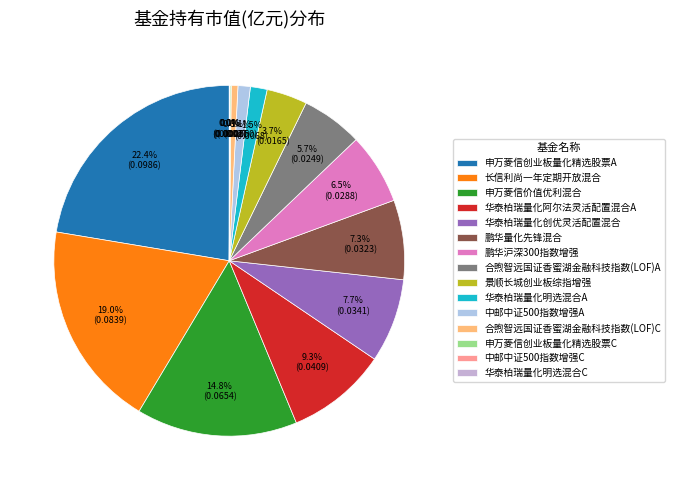

To the nearest percent, what is the average slice percentage?

7%